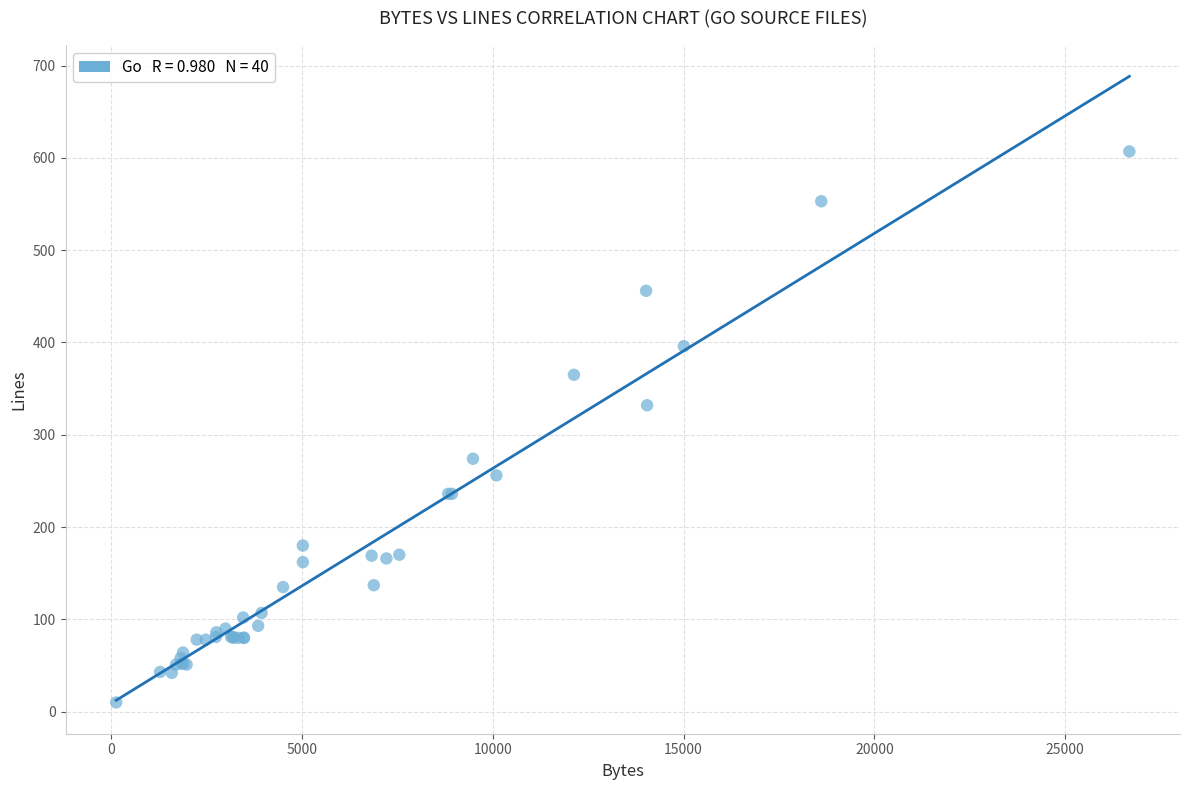

What Y value in the scatter plot is closest to 308?

332